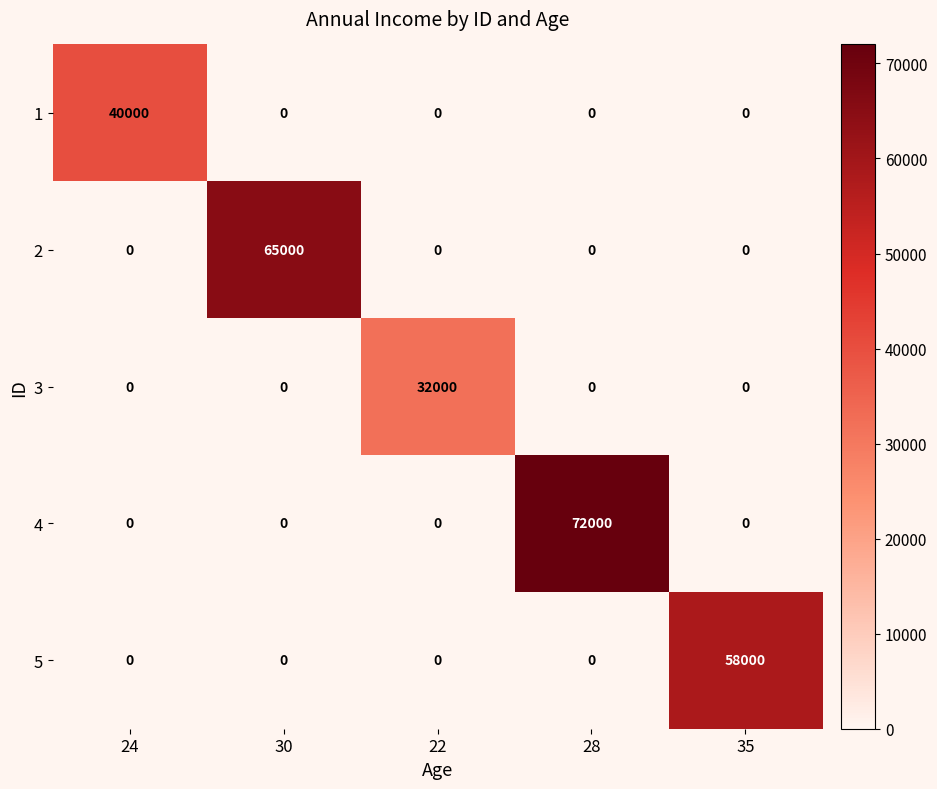

True or false: 1 has a value of -22944 at 22.

False